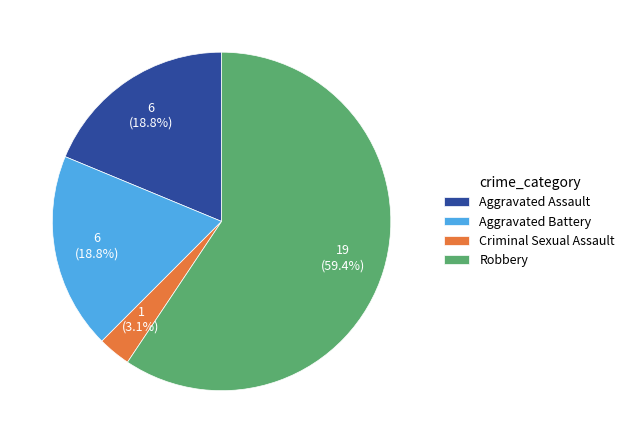

Which category has the biggest portion of the pie?

Robbery